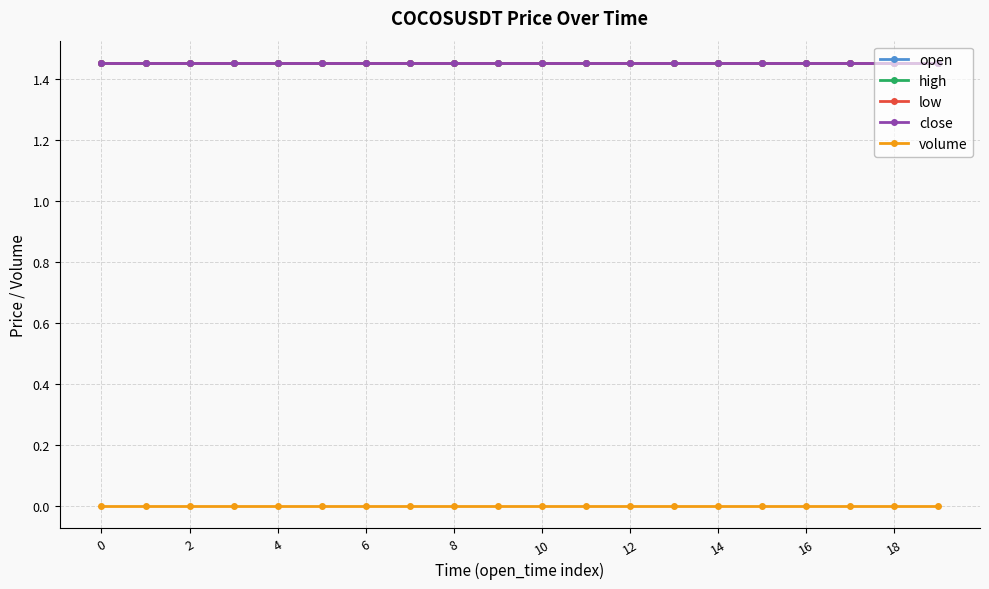

True or false: low has more than 1 interior local peaks.

False